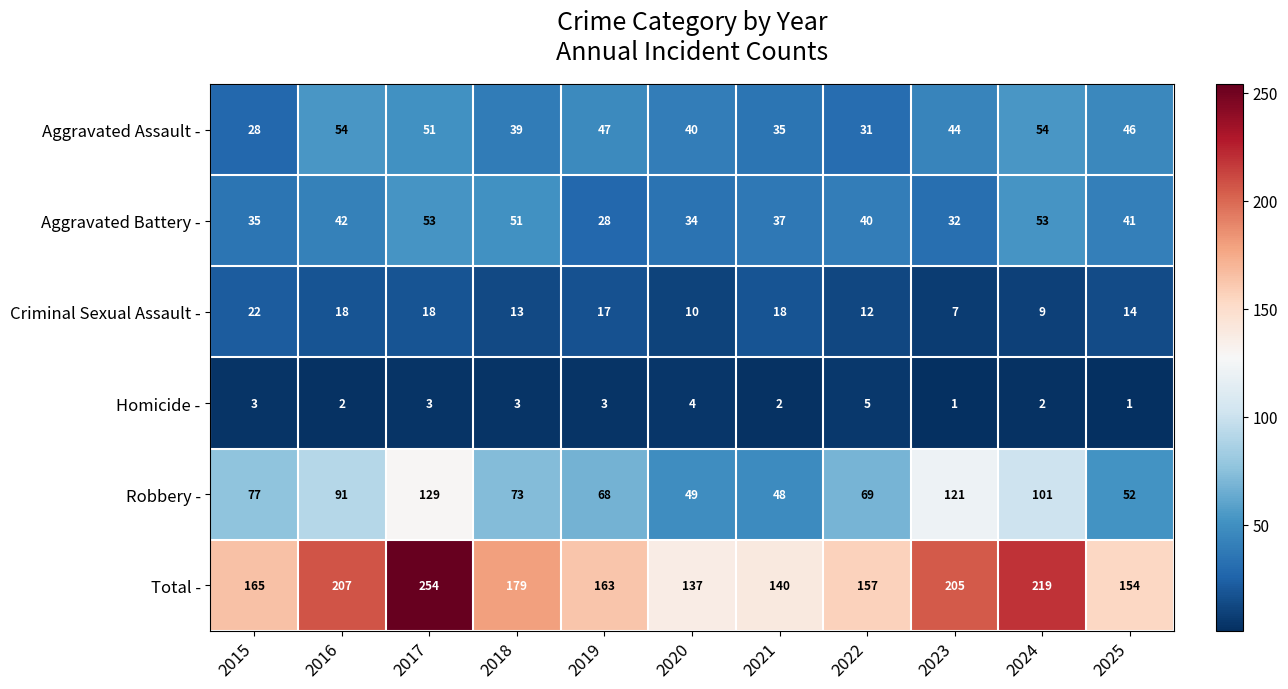

Count the Aggravated Assault - values in the range 35 to 51.

7